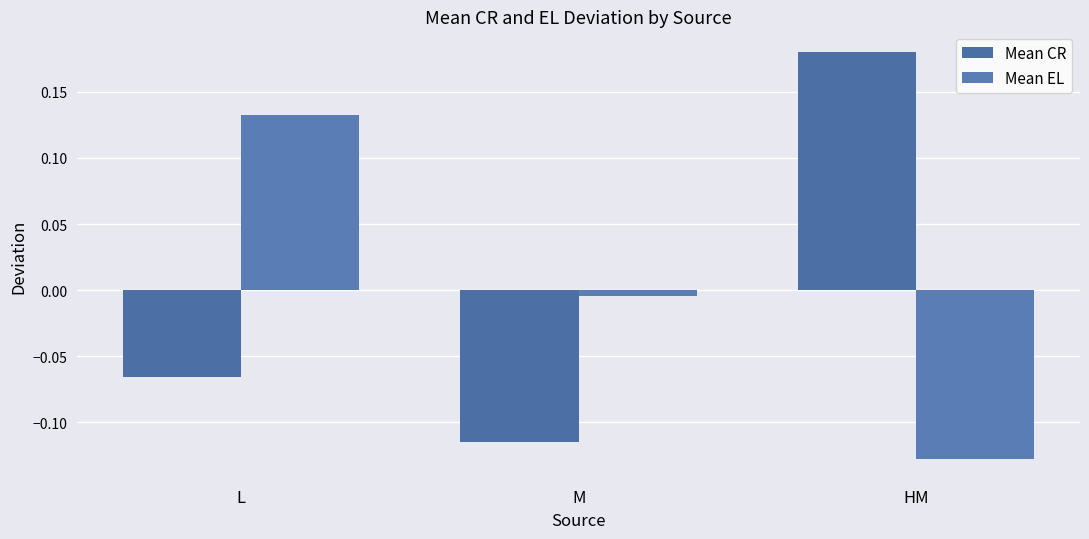

How many data points in Mean EL are less than 0?

2